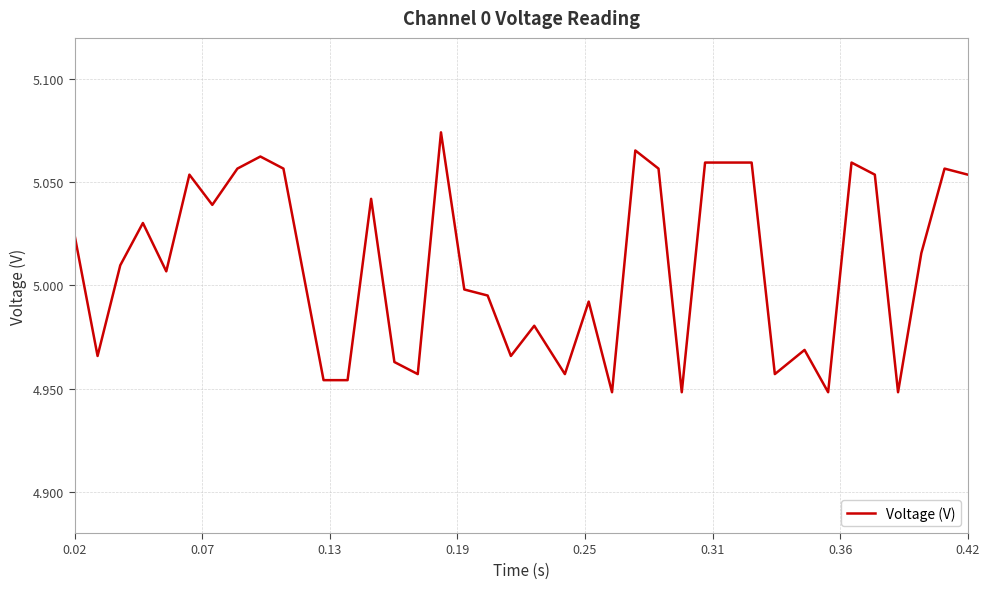

How many lines are shown in the chart?

1